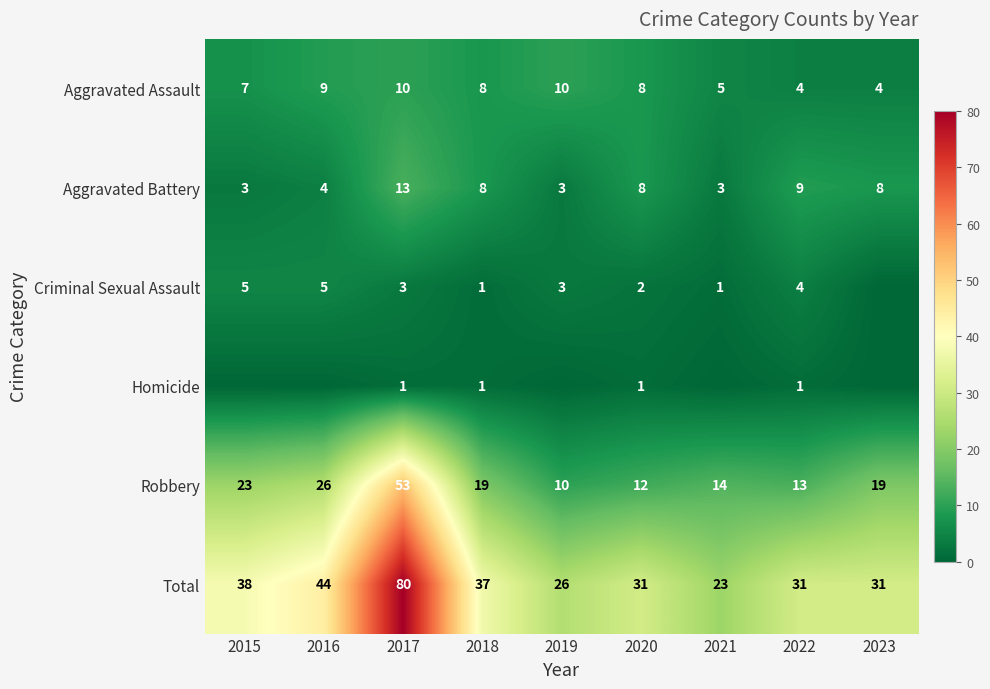

What value does the Aggravated Assault series have at 2016?

9